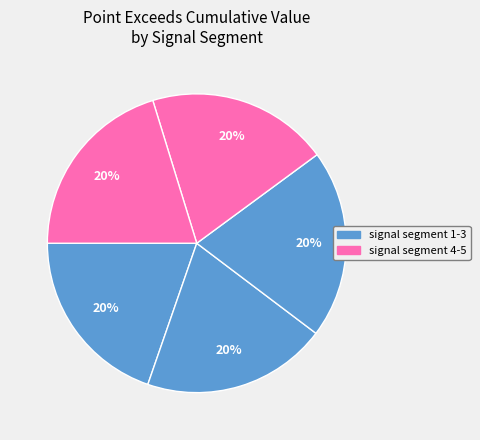

Does any single category account for the majority?

No